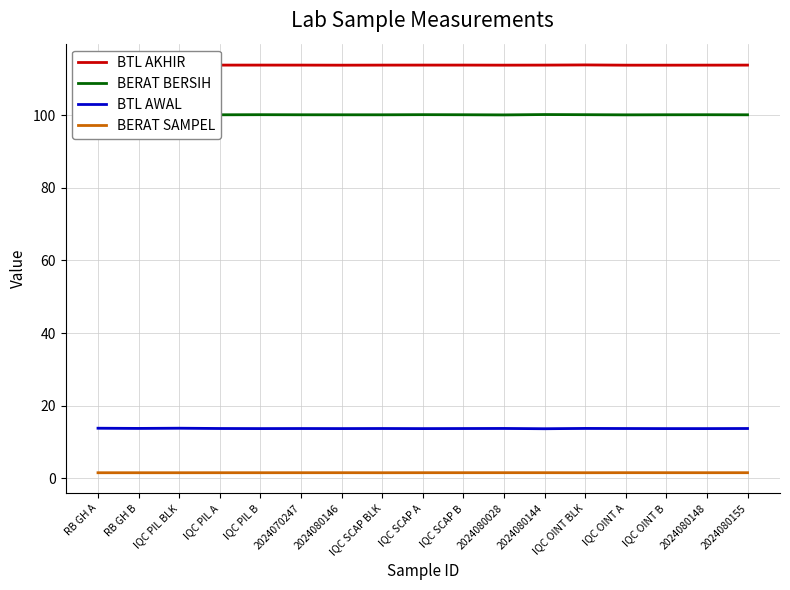

What is the value of the BTL AKHIR point at the 3rd from the left?

113.8